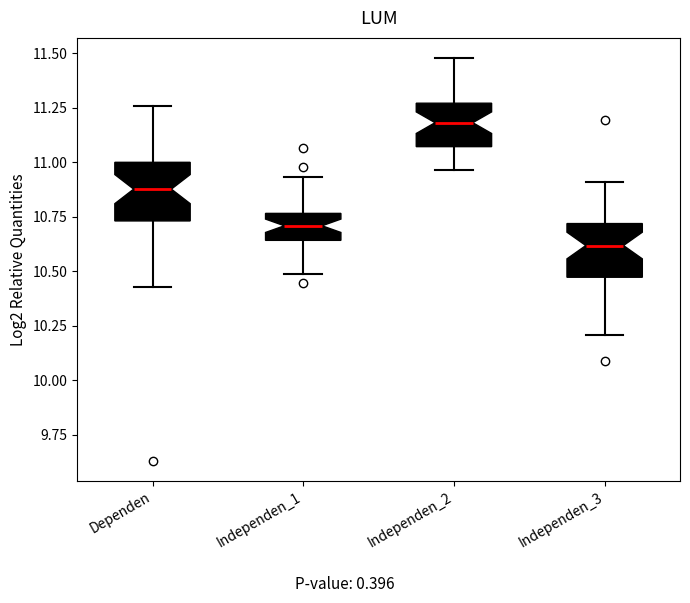

Reading left to right, read every box against the y-axis: the position of its median line, the range the box covers, and the ends of its whiskers. The values are not printed on the chart, so give them approximately, as read against the axis.

Dependen: median 10.90, box 10.75 to 11.00, whiskers 10.45 to 11.25
Independen_1: median 10.70, box 10.65 to 10.75, whiskers 10.50 to 10.95
Independen_2: median 11.20, box 11.05 to 11.25, whiskers 10.95 to 11.50
Independen_3: median 10.60, box 10.45 to 10.70, whiskers 10.20 to 10.90